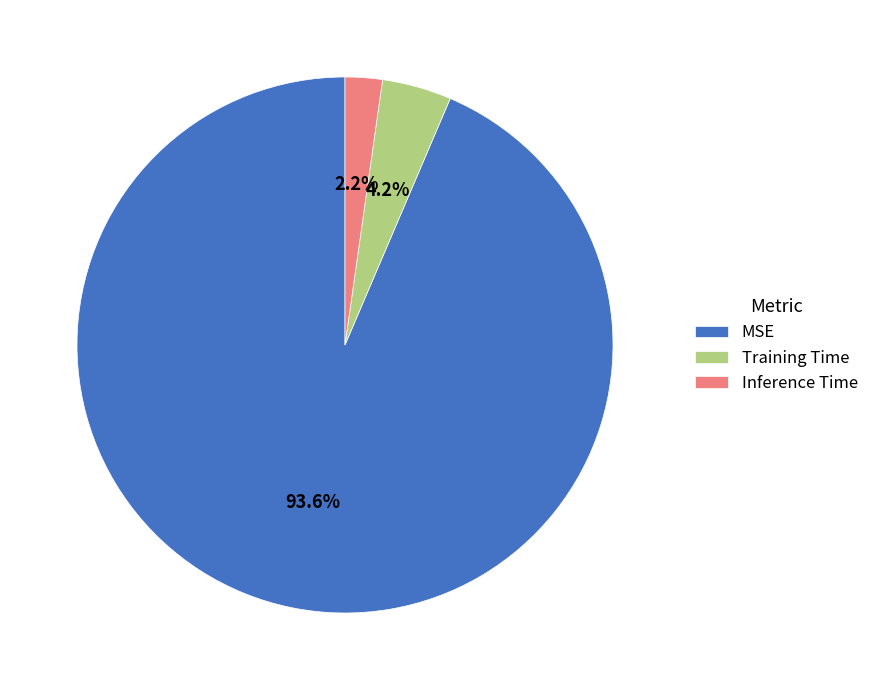

To the nearest percent, what is the difference between the largest and smallest slice percentages?

91%